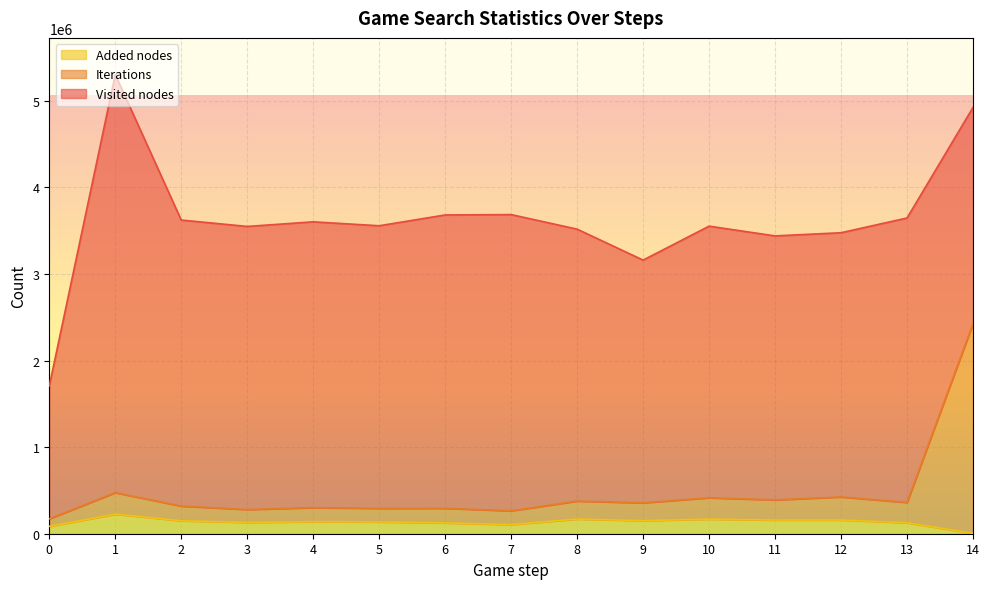

What is the maximum value for Added nodes?

225465